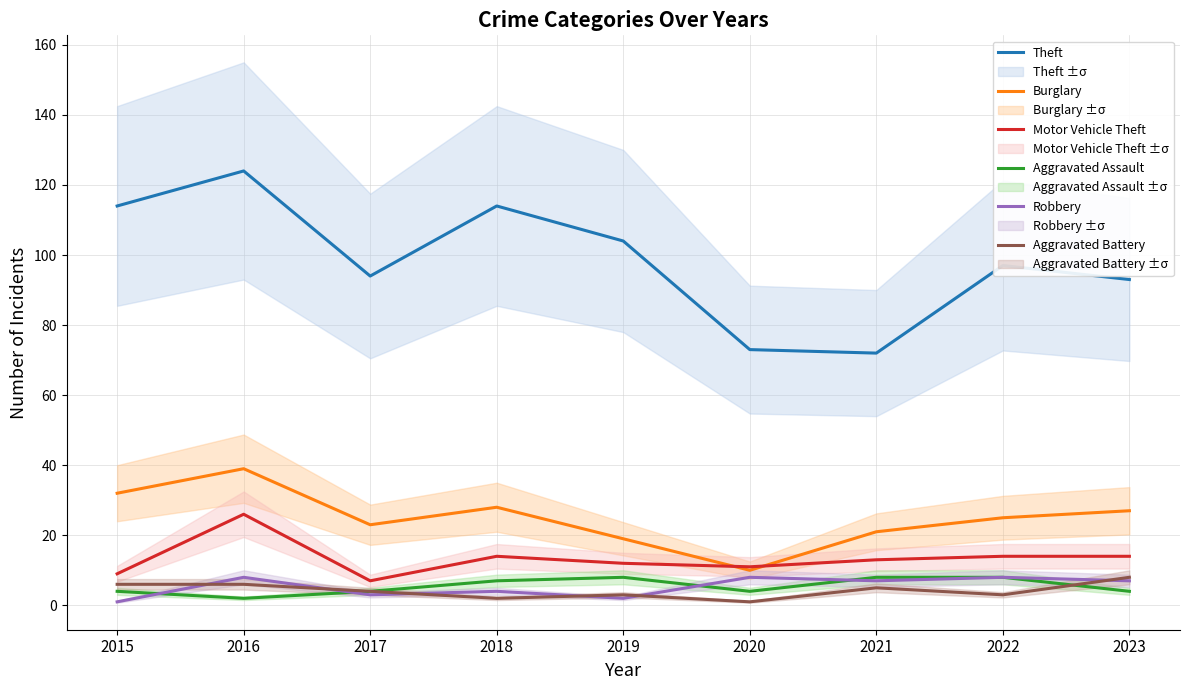

What value does the Burglary series have at 2015?

32